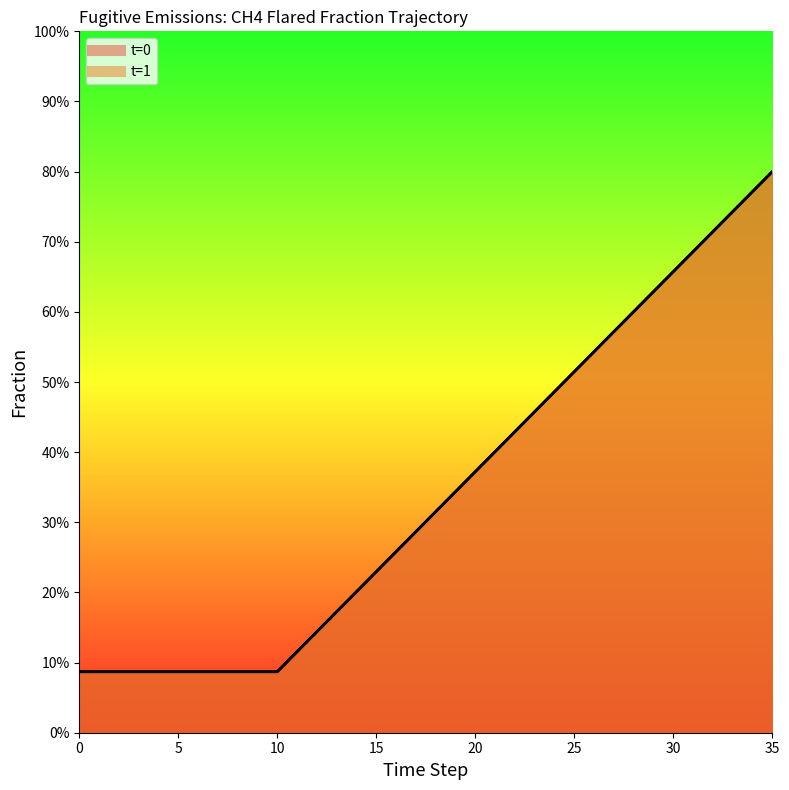

True or false: t=1 and t=0 cross at least once.

False